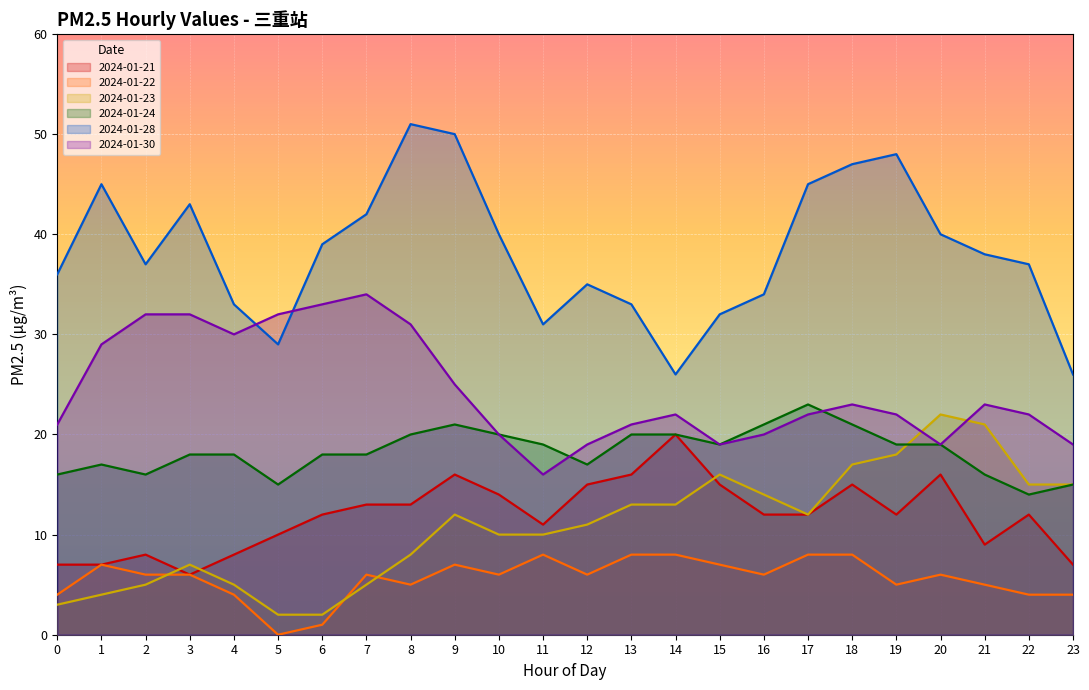

Where is 2024-01-21 nearest to the value 13?

7